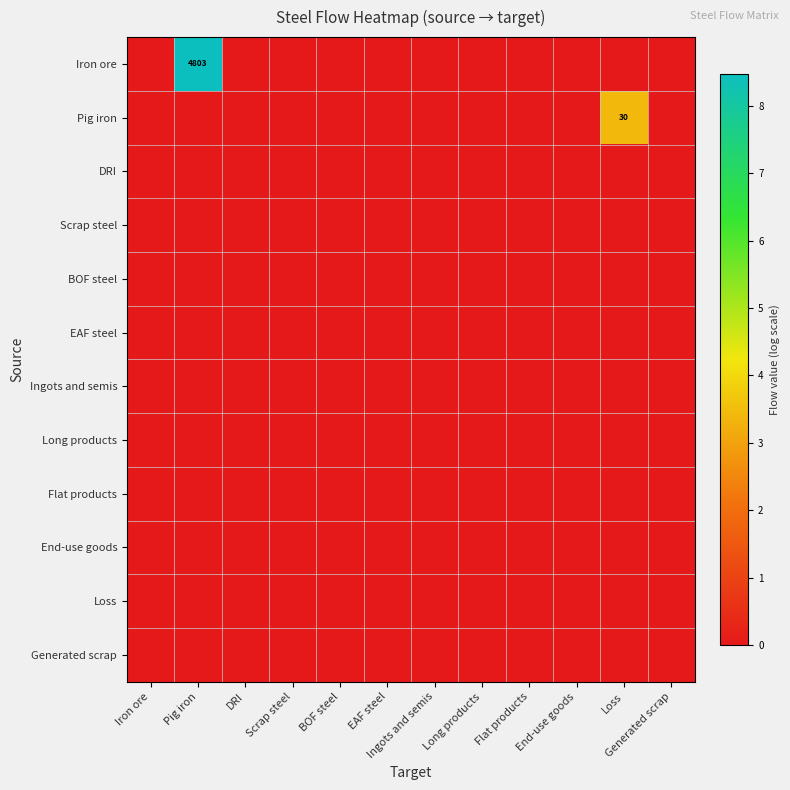

Which series has the largest range (max minus min)?

Iron ore